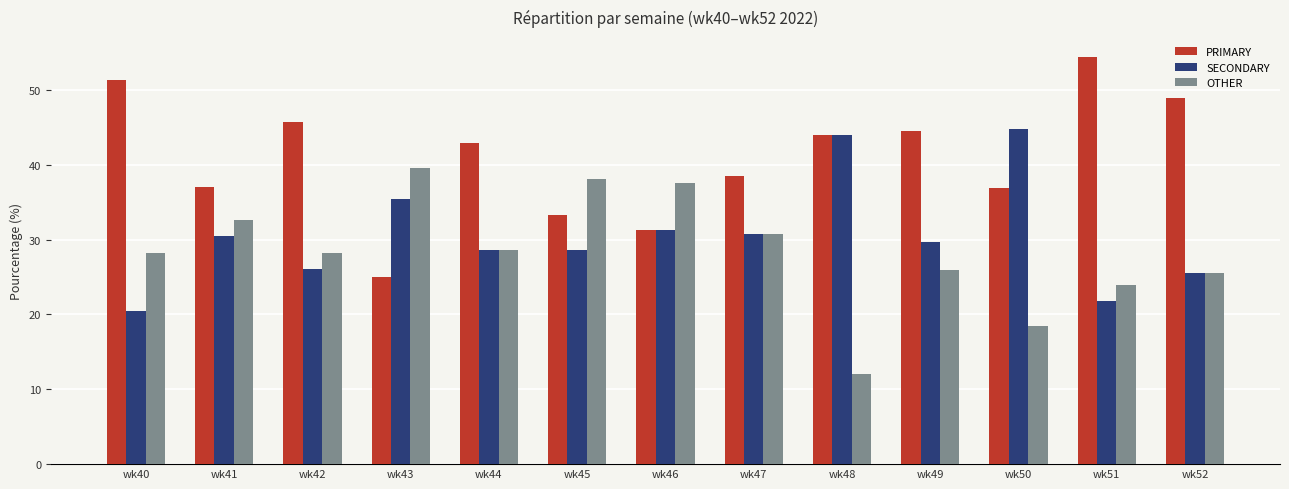

Between wk45 and wk48, which series saw the biggest shift?

OTHER